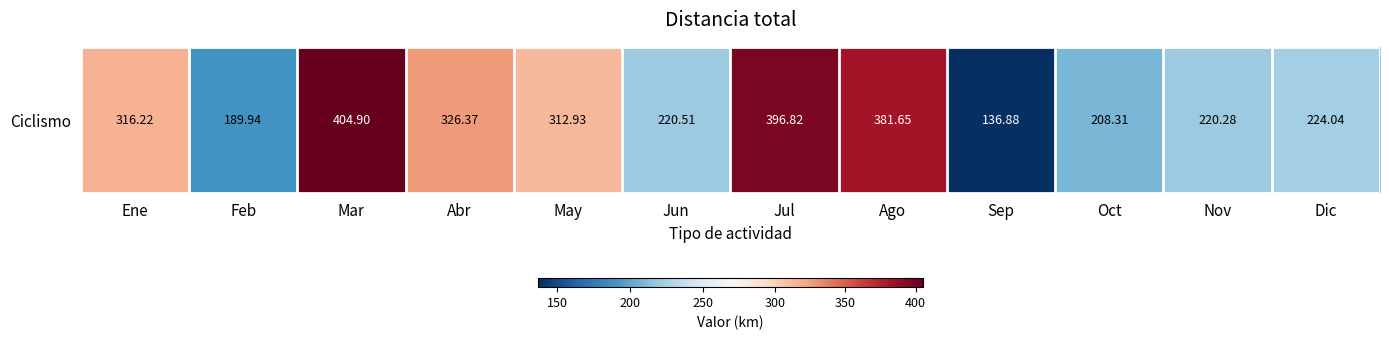

Where does the data first go above 312?

Ene